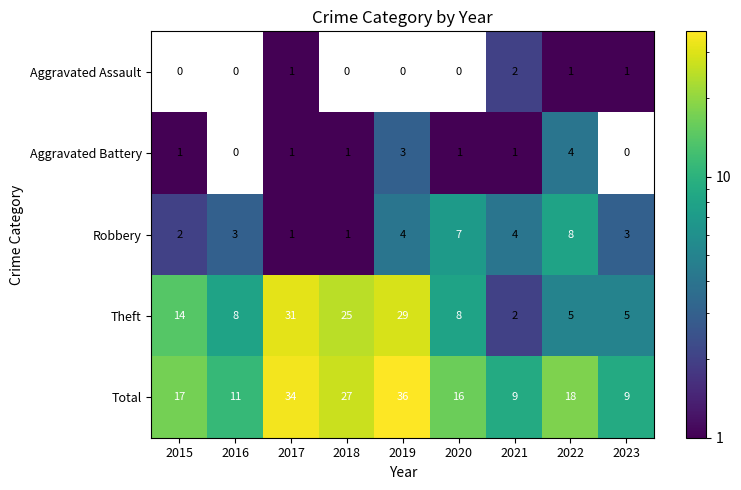

At which category does the chart reach its minimum across all series?

2017